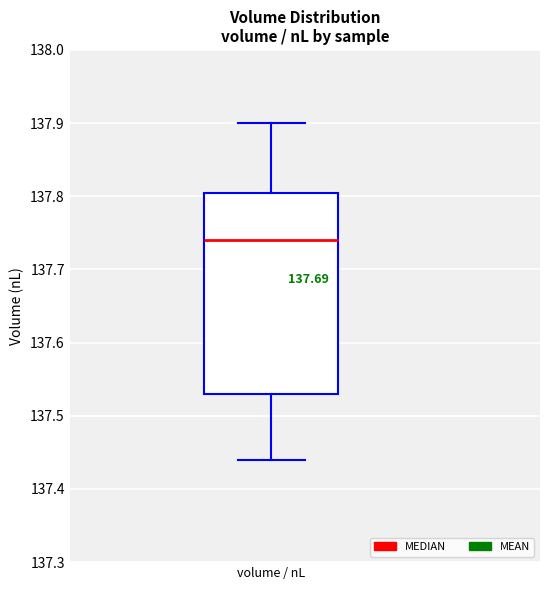

Read this box plot against the y-axis: the position of the median line, the range covered by the box, and the ends of both whiskers. The values are not printed on the chart, so give them approximately, as read against the axis.

median 137.74, box 137.53 to 137.81, whiskers 137.44 to 137.90